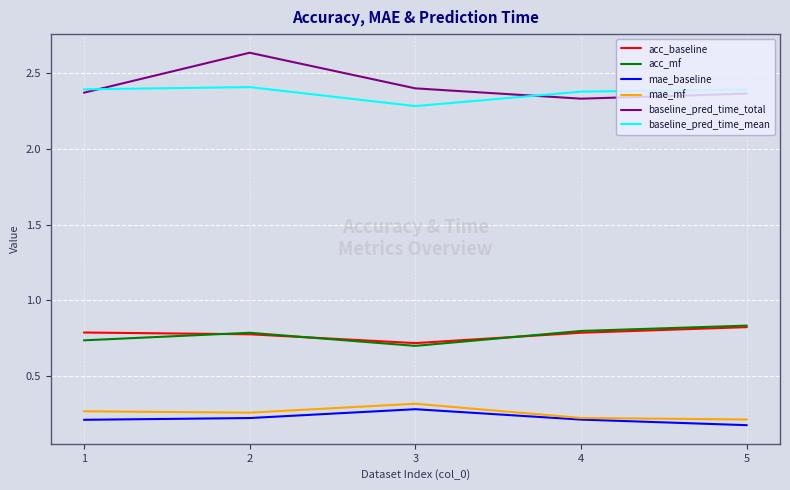

At which label is baseline_pred_time_mean closest to 2?

3